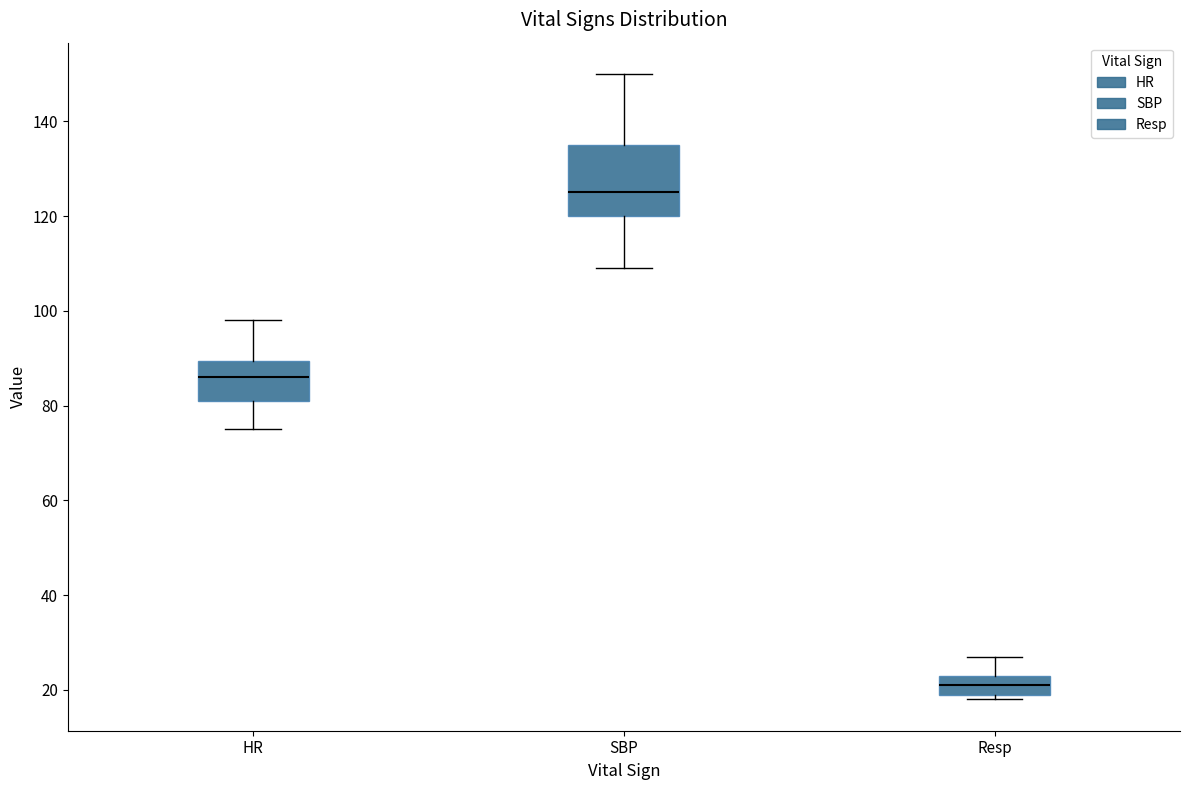

Where is the lower edge of the box for HR on the y-axis? The values are not printed on the chart, so give them approximately, as read against the axis.

82